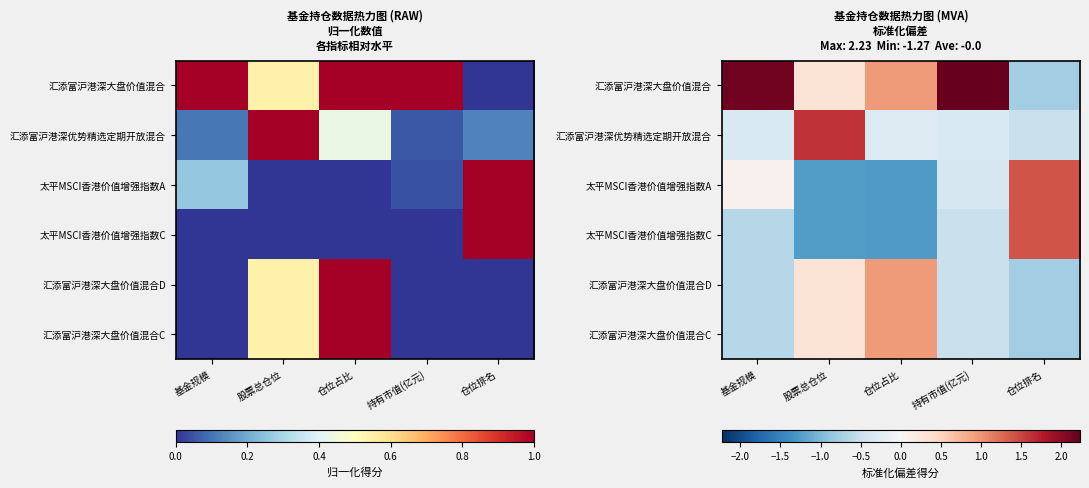

List the series in order of their peak value, lowest first.

汇添富沪港深大盘价值混合D, 汇添富沪港深大盘价值混合C, 太平MSCI香港价值增强指数A, 太平MSCI香港价值增强指数C, 汇添富沪港深优势精选定期开放混合, 汇添富沪港深大盘价值混合